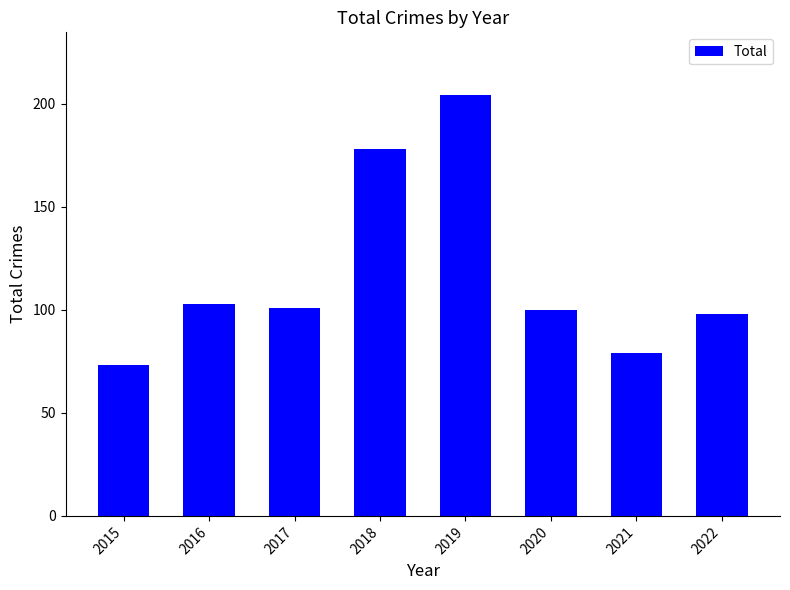

What is the sum of the values at 2021 and 2016?

182